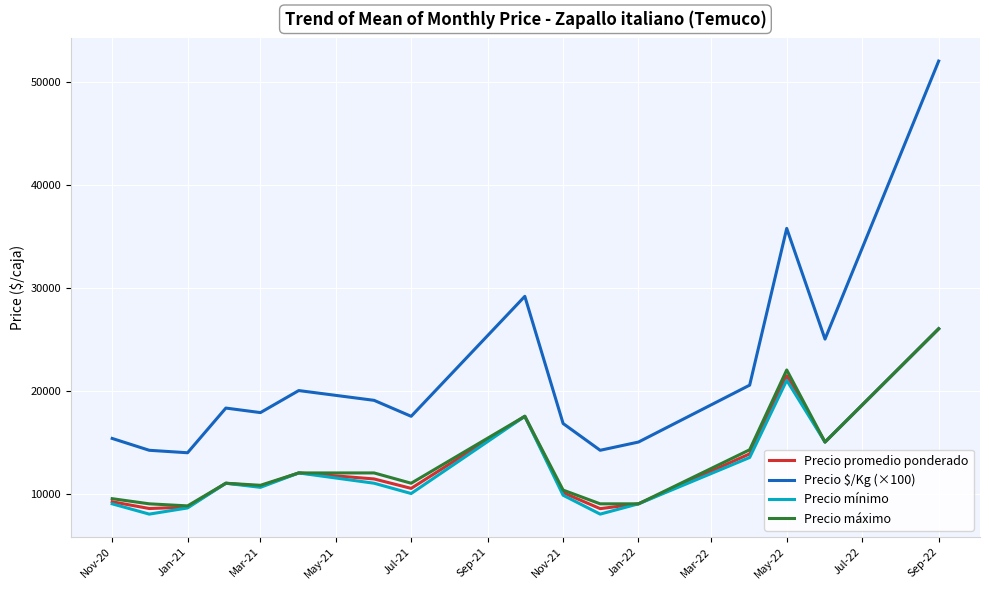

True or false: Precio mínimo and Precio $/Kg (×100) cross at least once.

False